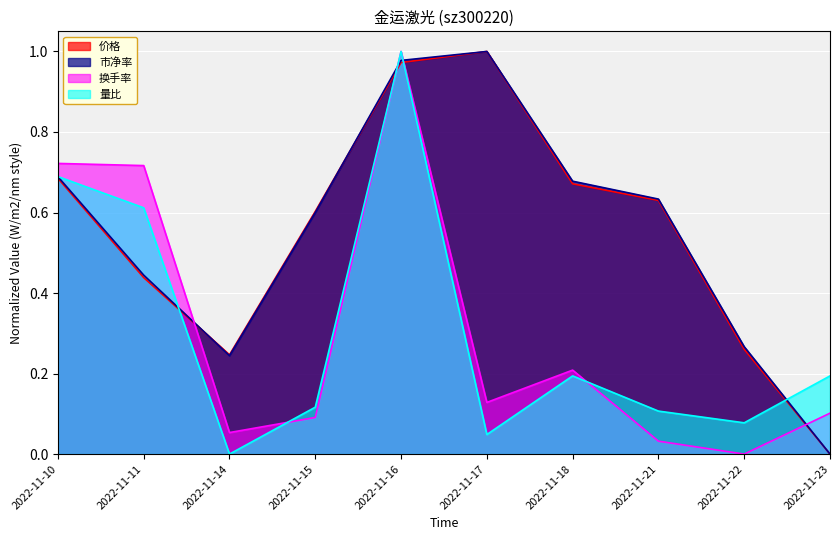

True or false: 换手率 and 市净率 intersect in this chart.

True